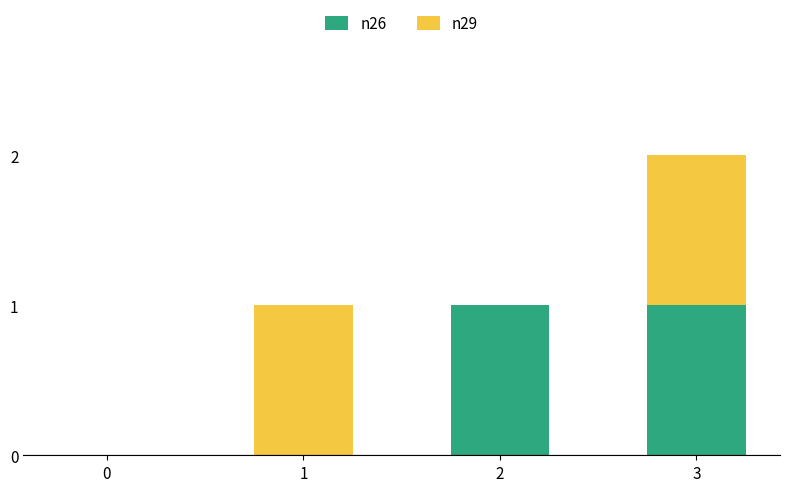

What are all the series names shown in the legend?

n26, n29